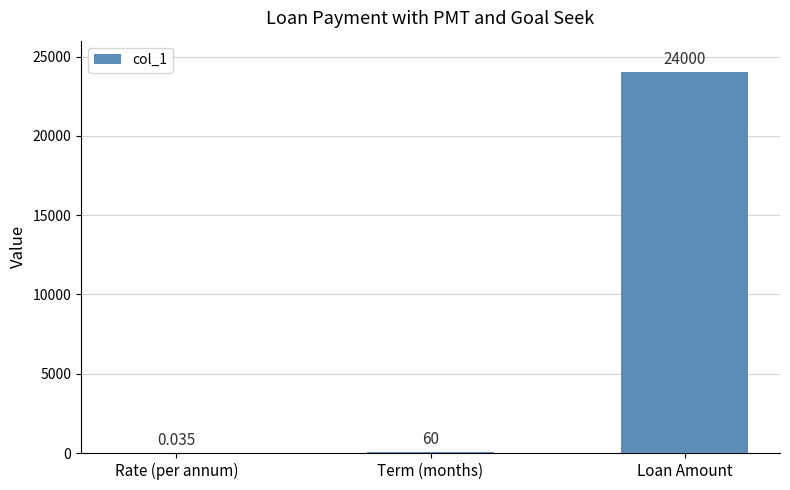

Which has a higher value, Term (months) or Loan Amount?

Loan Amount